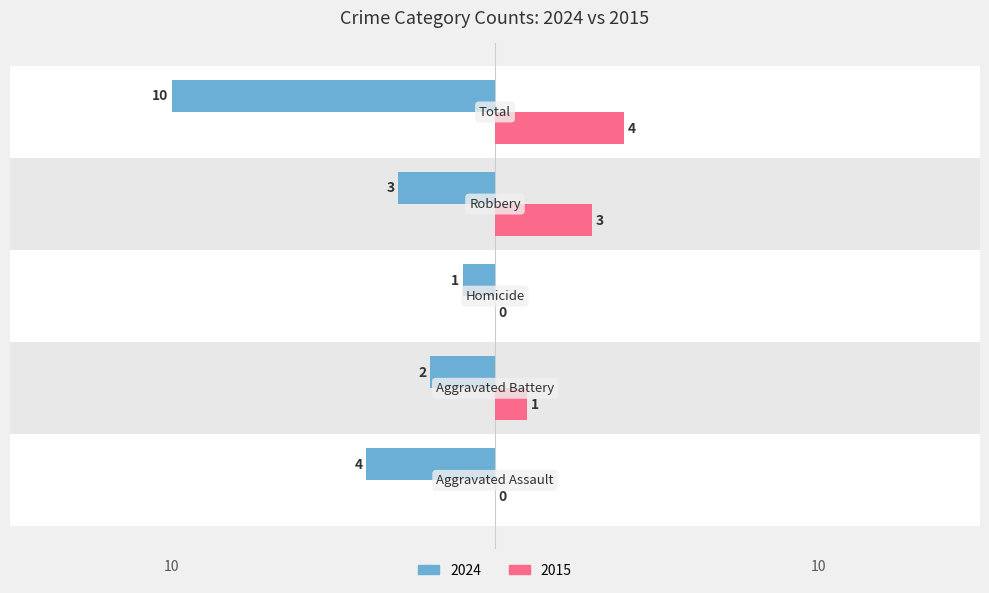

Count the number of categories in the chart.

5